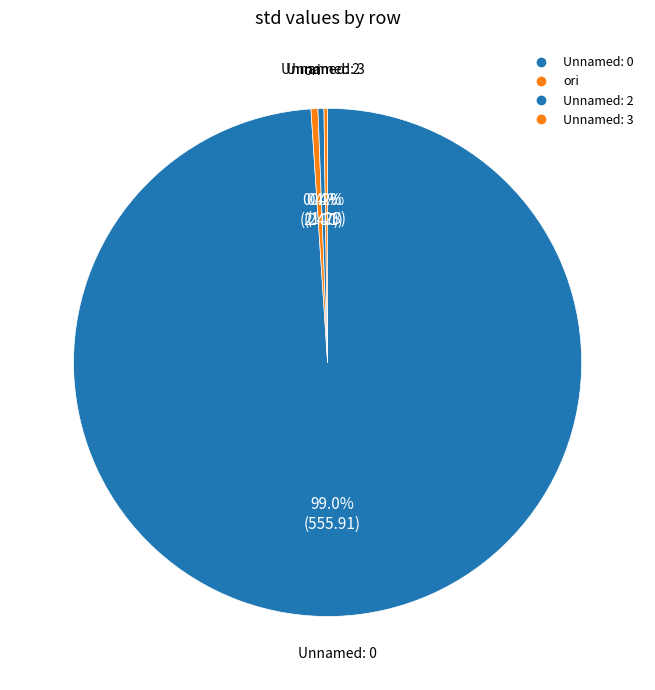

What is the largest slice in the pie chart?

Unnamed: 0